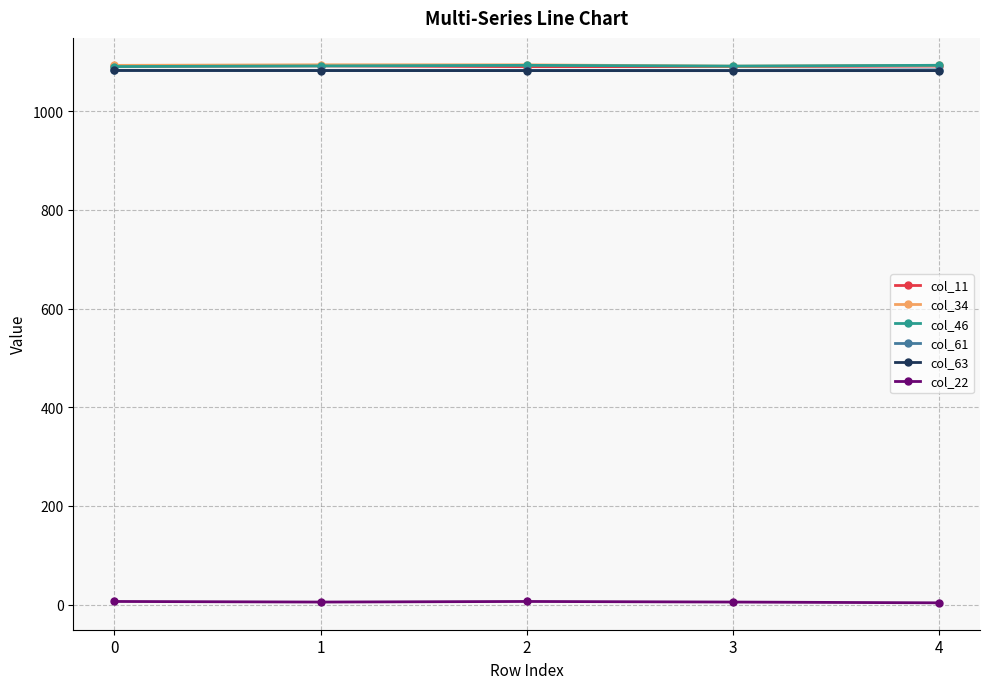

What is the difference between the maximum and minimum values in the col_11 series?

1.5